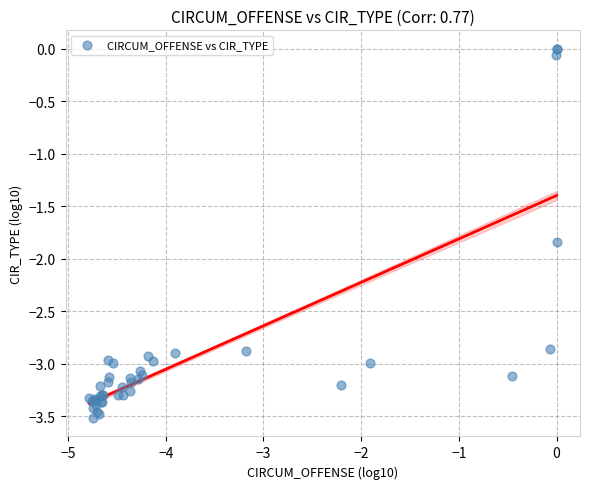

What Y value in the scatter plot is closest to -1?

-1.8